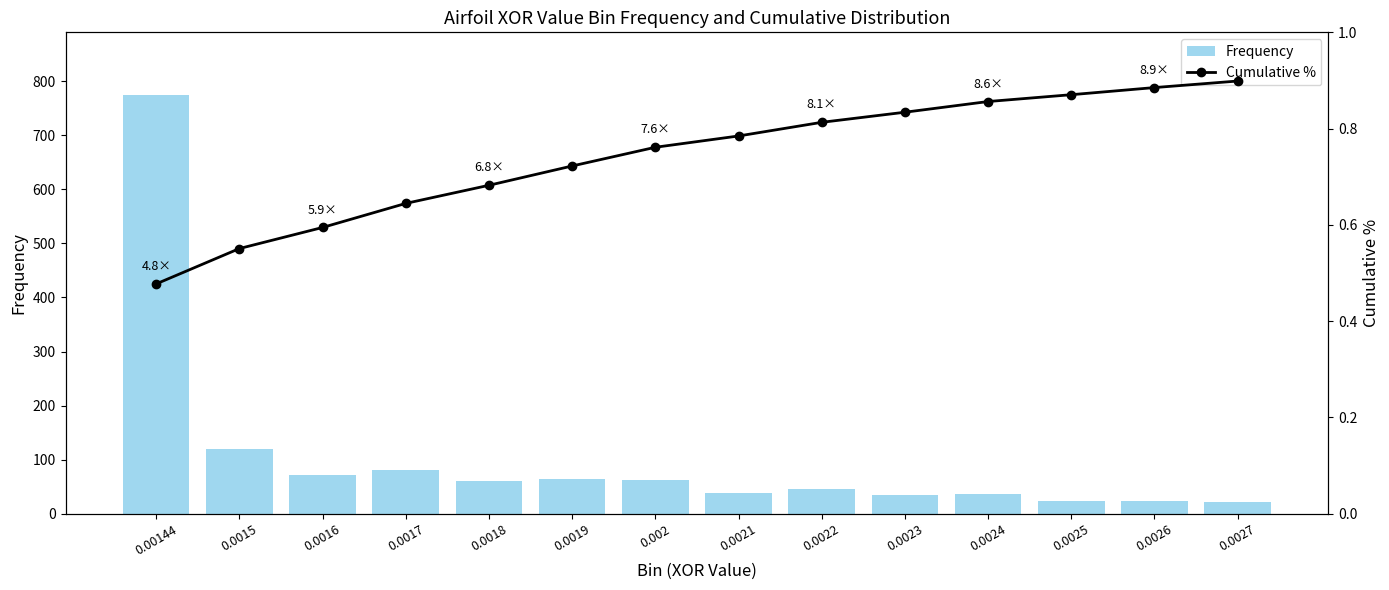

At 0.00144, list the series in order from largest to smallest.

Frequency, Cumulative %